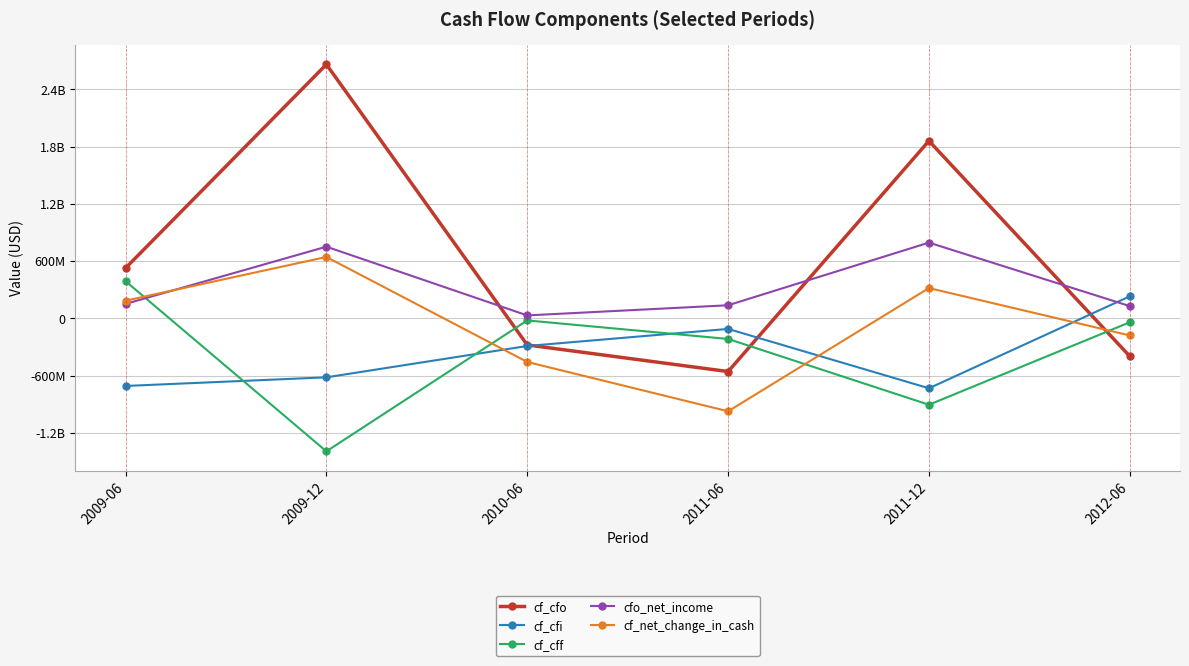

Does the chart have visible grid lines?

Yes